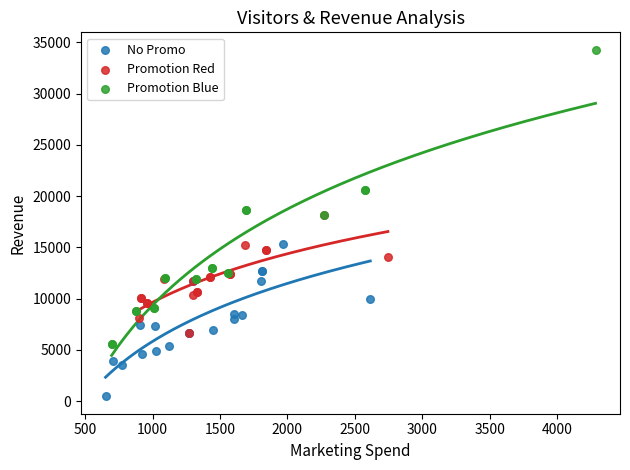

Which series has the largest Y range (max minus min)?

Promotion Blue